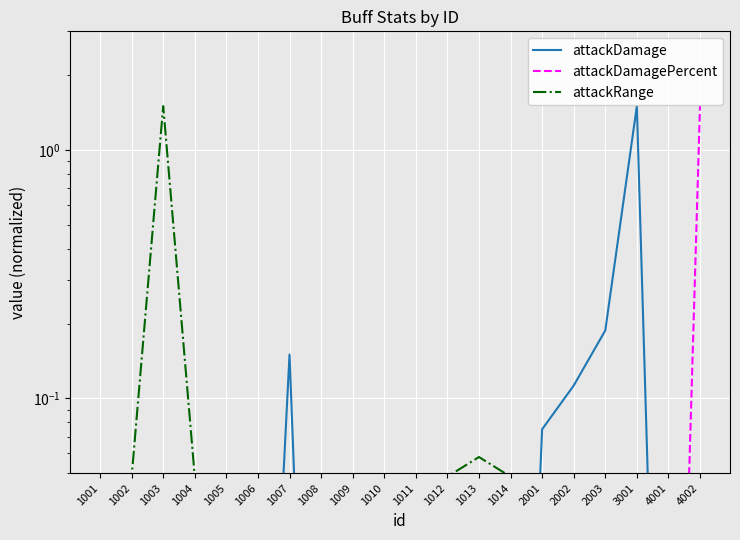

How many series are shown in this chart?

3